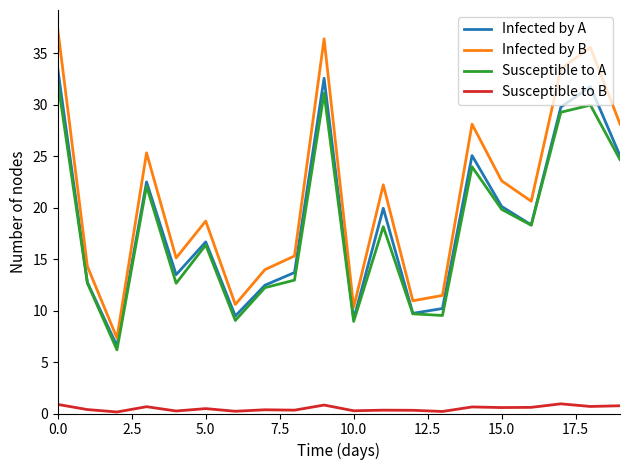

Which series has the widest spread of values?

Infected by B